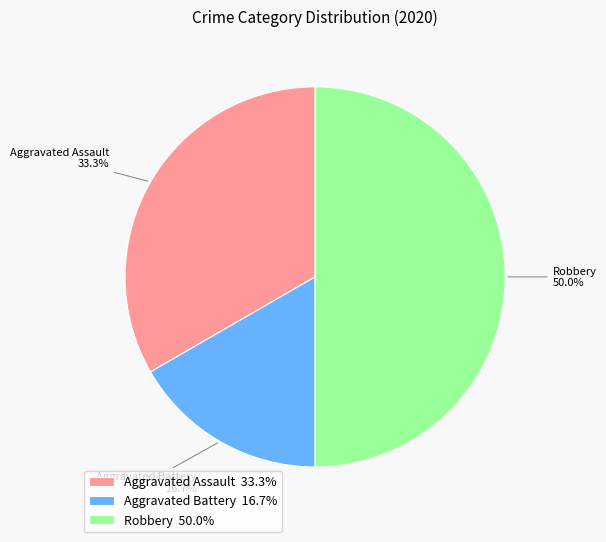

Which slice is the smallest?

Aggravated Battery